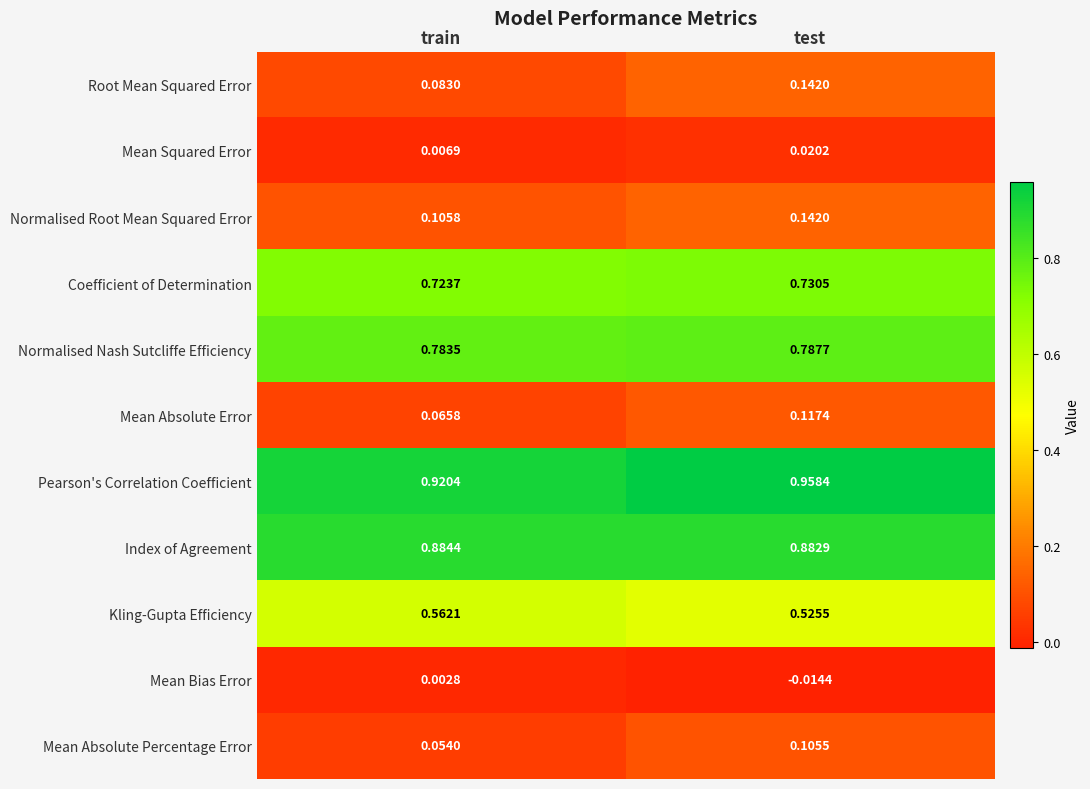

How many distinct data groups are displayed?

11